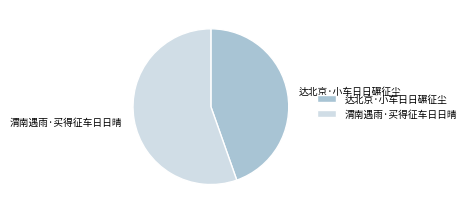

Which category has the smallest portion of the pie?

达北京·小车日日碾征尘